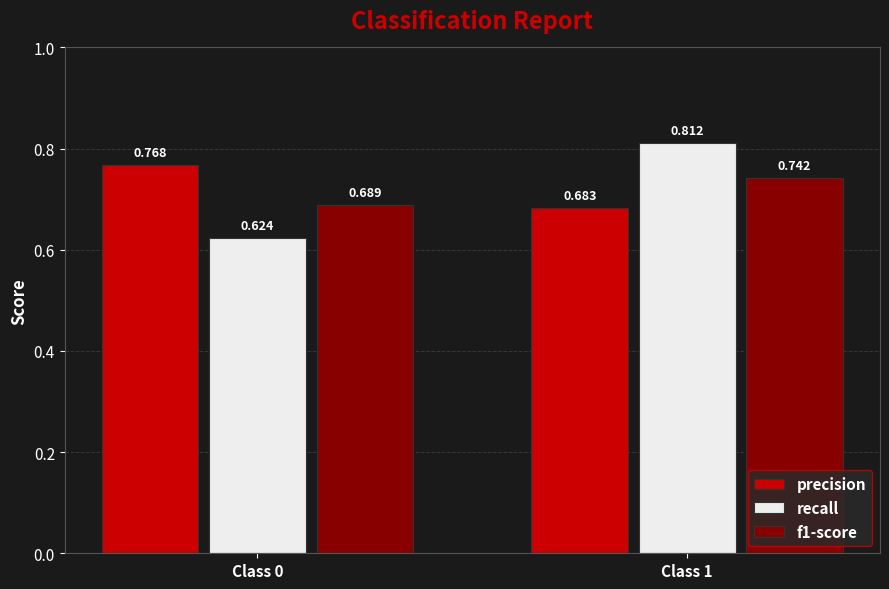

Which series has the largest range (max minus min)?

recall